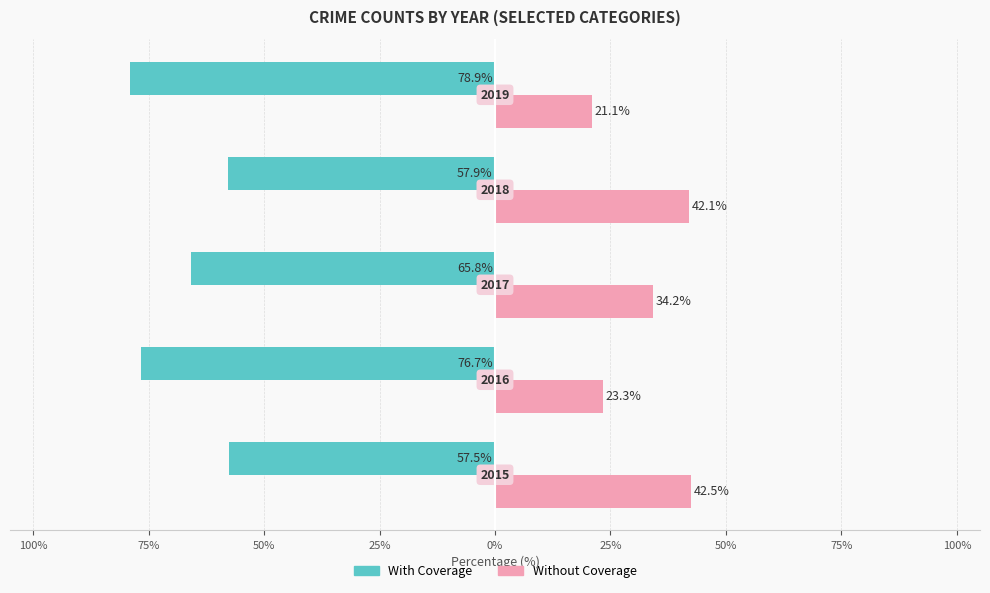

What are all the series names shown in the legend?

With Coverage, Without Coverage